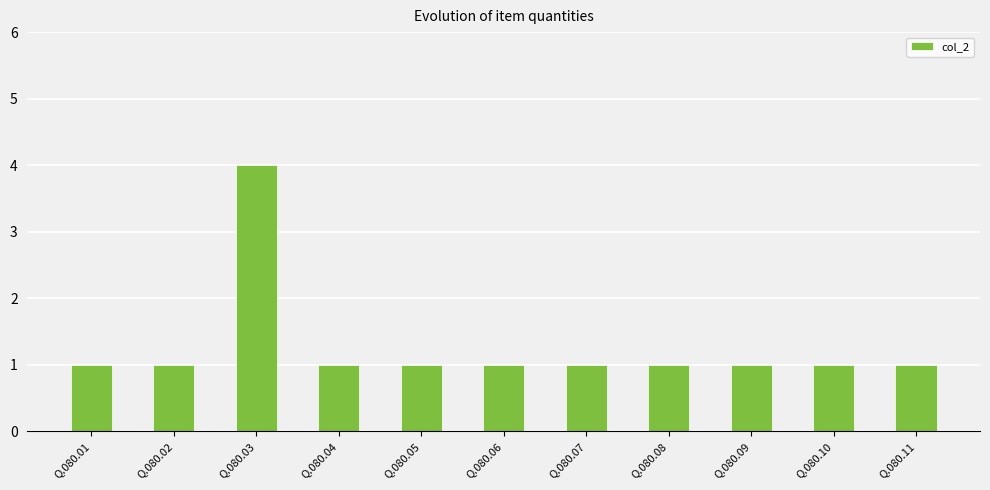

What is the greatest value displayed?

4